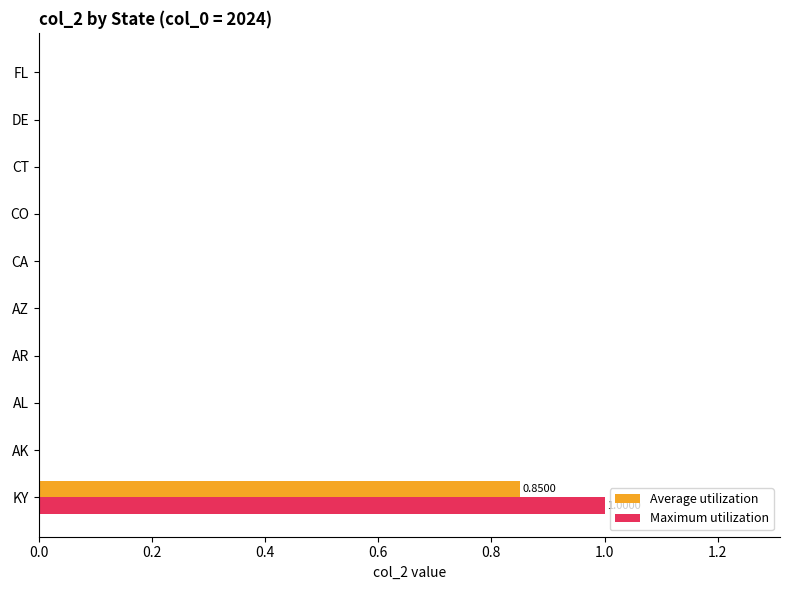

How many series are shown in this chart?

2